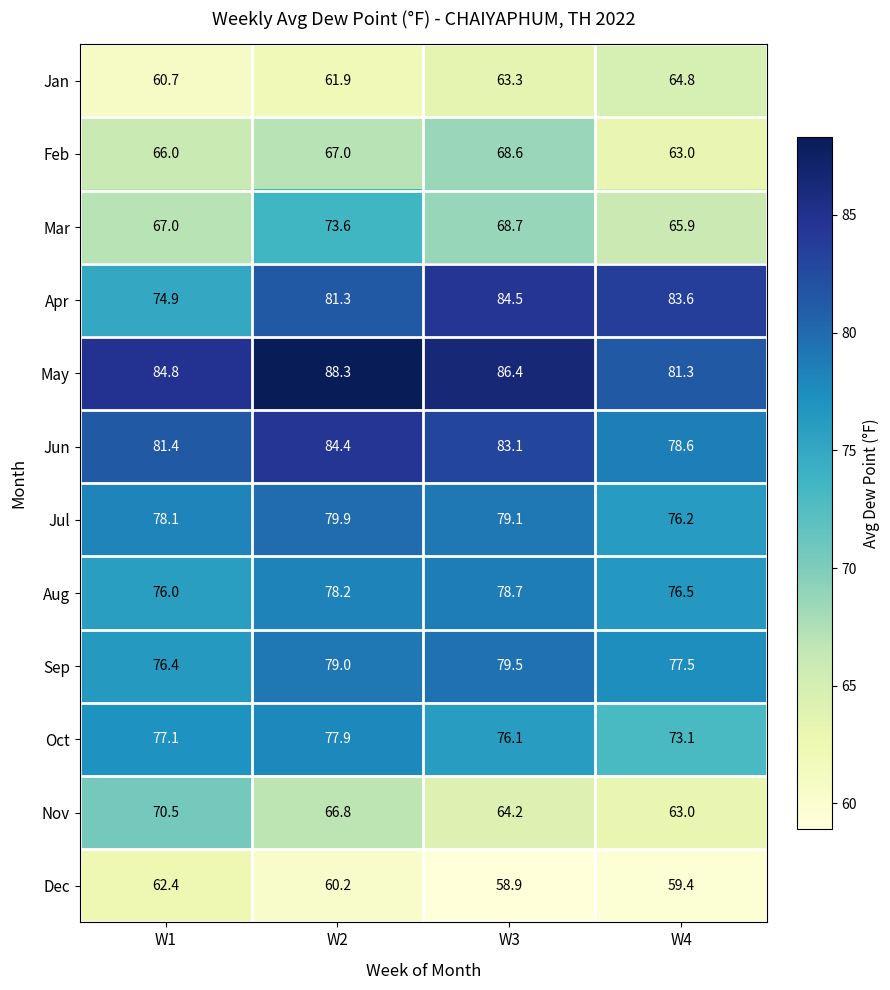

At W1, list the series in order from smallest to largest.

Jan, Dec, Feb, Mar, Nov, Apr, Aug, Sep, Oct, Jul, Jun, May